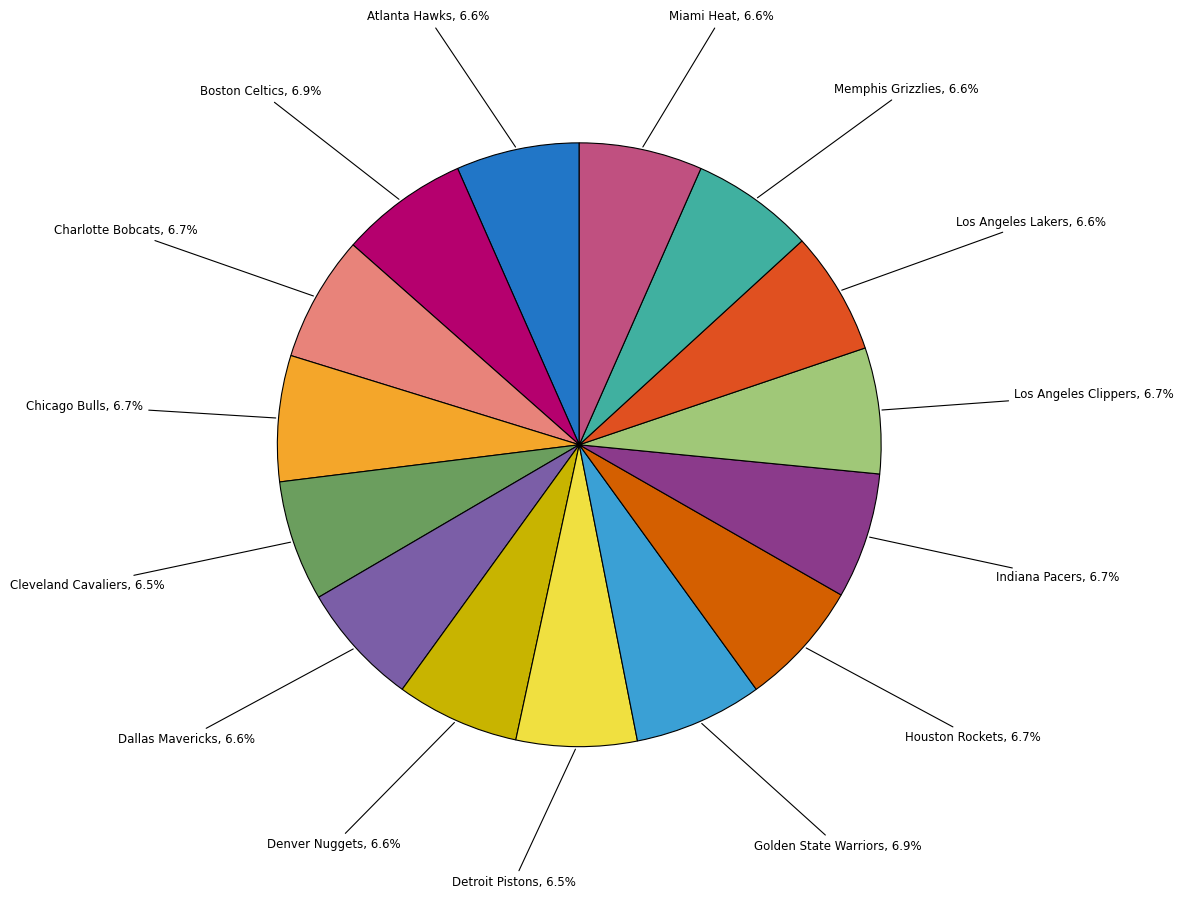

The Boston Celtics slice represents 18% of the pie. True or false?

False